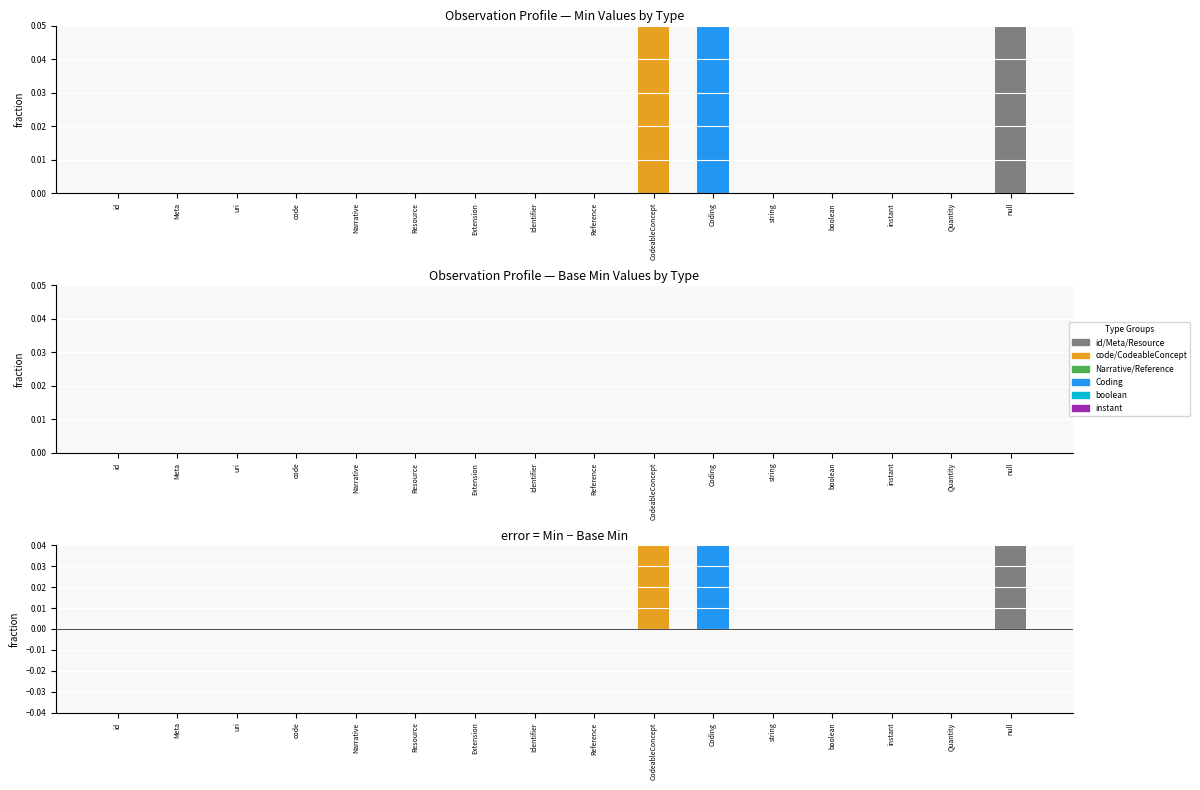

How many categories are shown in the chart?

16